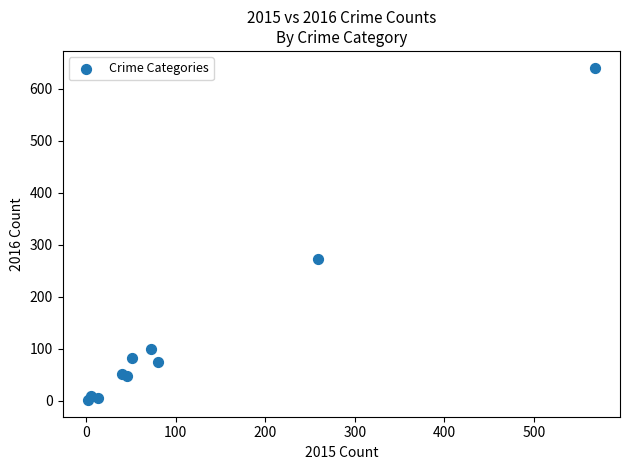

What Y value in the scatter plot is closest to 321?

273